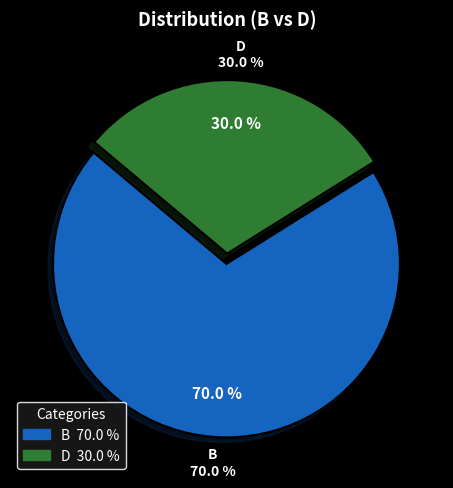

What portion of the pie excludes B?

30.0%